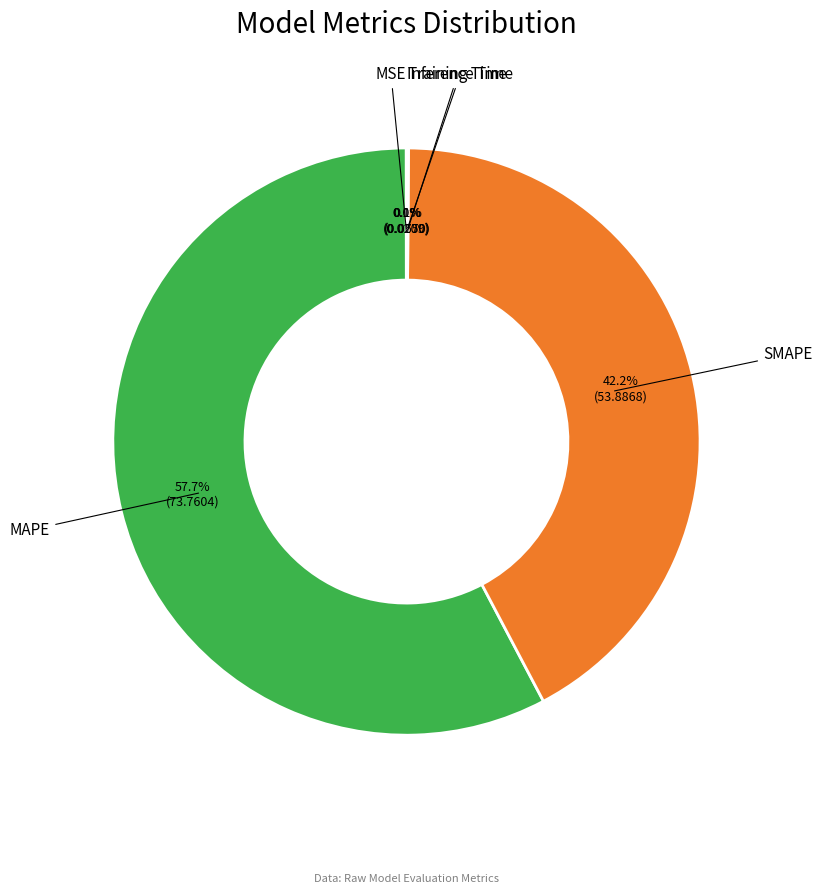

Rank the categories by value from highest to lowest.

MAPE, SMAPE, Inference Time, Training Time, MSE